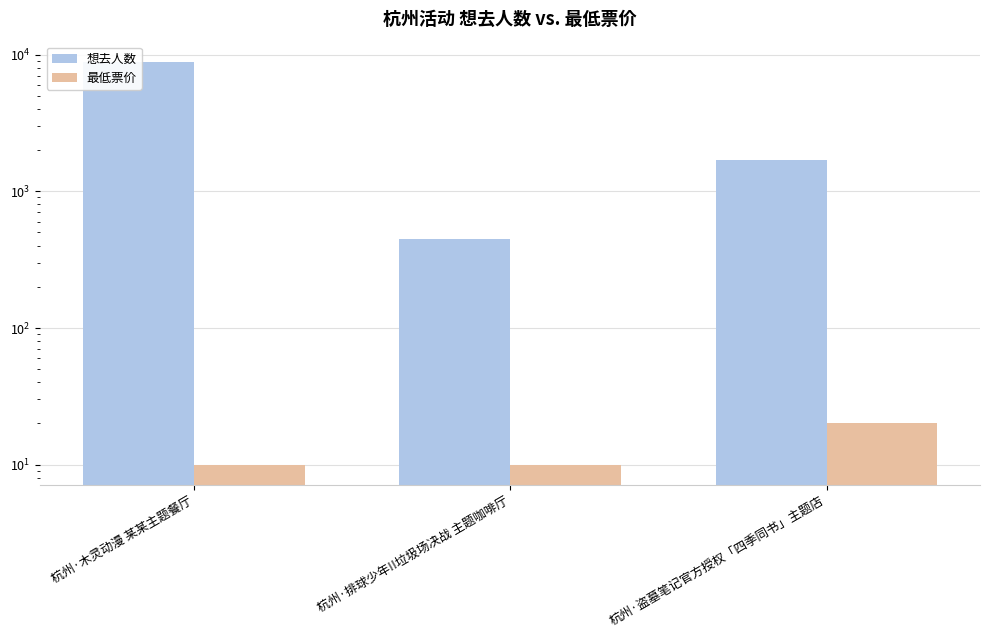

What is the difference between the highest and lowest values at 杭州·排球少年!!垃圾场决战 主题咖啡厅?

441